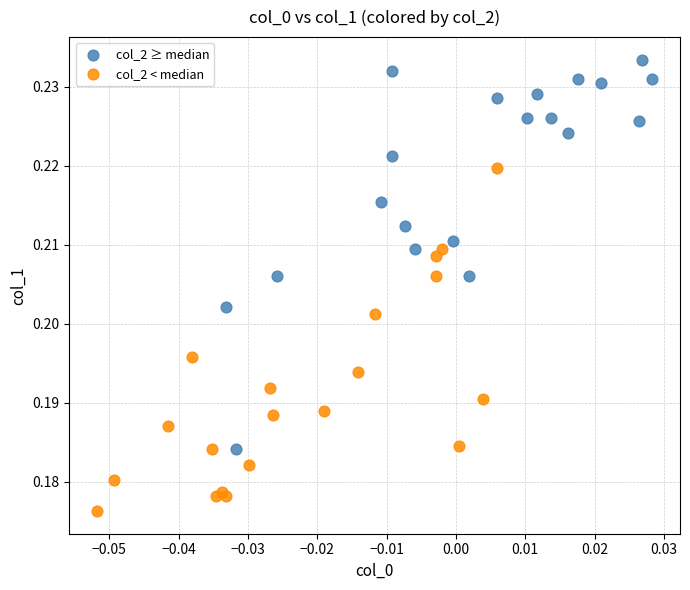

Which series reaches the maximum Y coordinate?

col_2 ≥ median